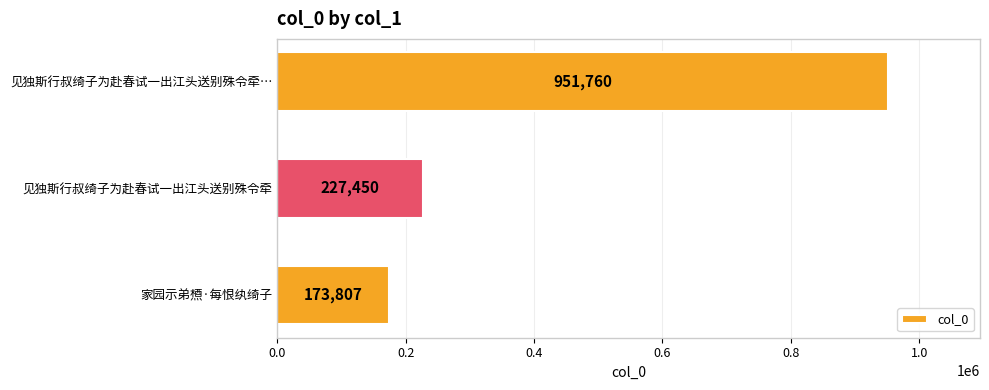

True or false: the data shows 951760 at 见独斯行叔绮子为赴春试一出江头送别殊令牵….

True